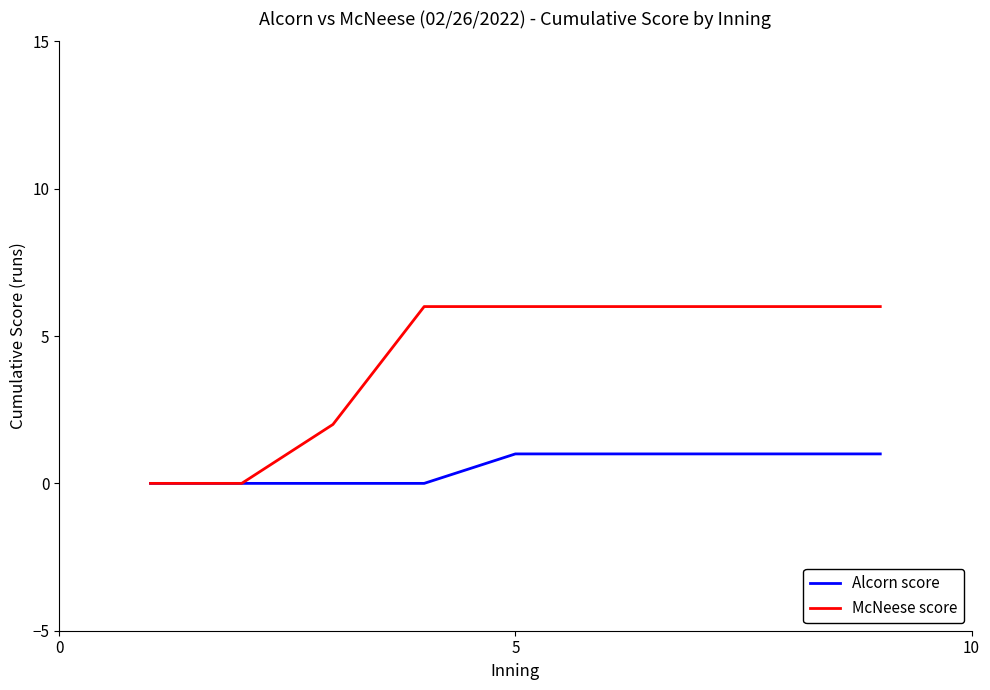

What is the highest value of the McNeese score series?

6